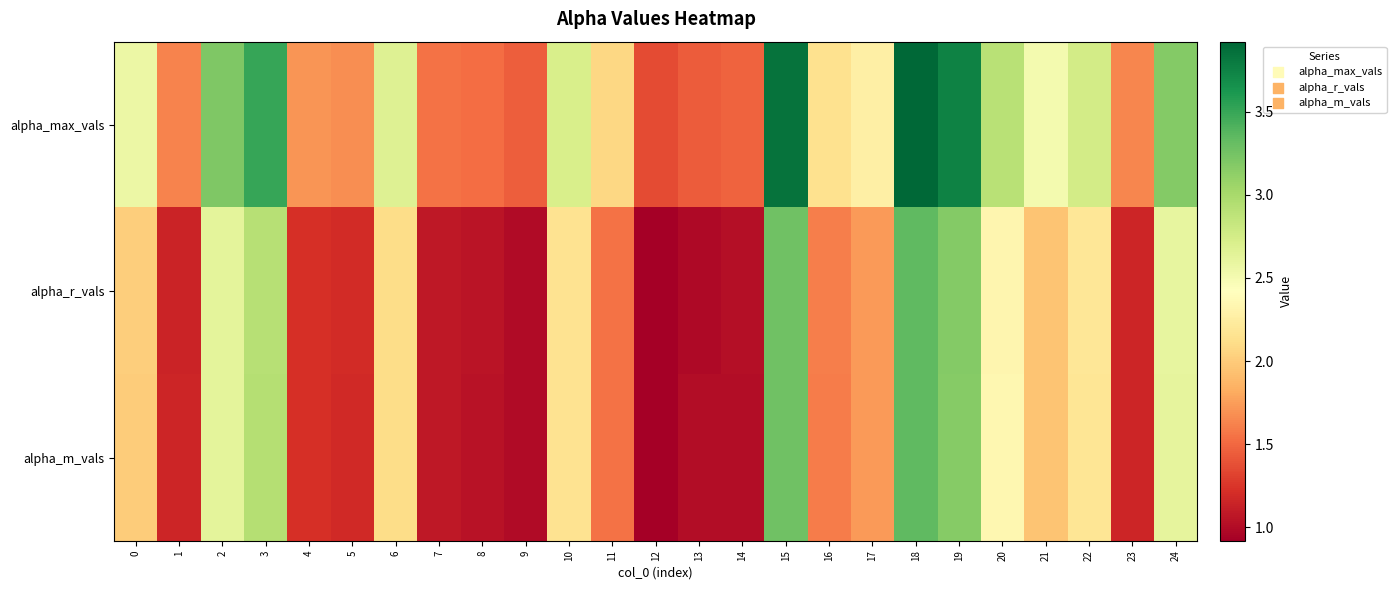

Reading right to left, transcribe all the data shown in this chart.

alpha_max_vals: 24=3.2	23=1.6	22=2.7	21=2.5	20=2.9	19=3.8	18=3.9	17=2.3	16=2.1	15=3.8	14=1.5	13=1.4	12=1.4	11=2.1	10=2.7	9=1.4	8=1.5	7=1.5	6=2.7	5=1.7	4=1.7	3=3.5	2=3.2	1=1.6	0=2.6
alpha_r_vals: 24=2.6	23=1.2	22=2.2	21=2.0	20=2.3	19=3.2	18=3.3	17=1.7	16=1.6	15=3.3	14=1.0	13=1.0	12=0.9	11=1.6	10=2.2	9=1.0	8=1.1	7=1.1	6=2.1	5=1.2	4=1.2	3=2.9	2=2.6	1=1.1	0=2.0
alpha_m_vals: 24=2.6	23=1.2	22=2.2	21=2.0	20=2.3	19=3.2	18=3.3	17=1.7	16=1.6	15=3.3	14=1.0	13=1.0	12=0.9	11=1.5	10=2.2	9=1.0	8=1.0	7=1.1	6=2.1	5=1.2	4=1.2	3=2.9	2=2.6	1=1.2	0=2.0